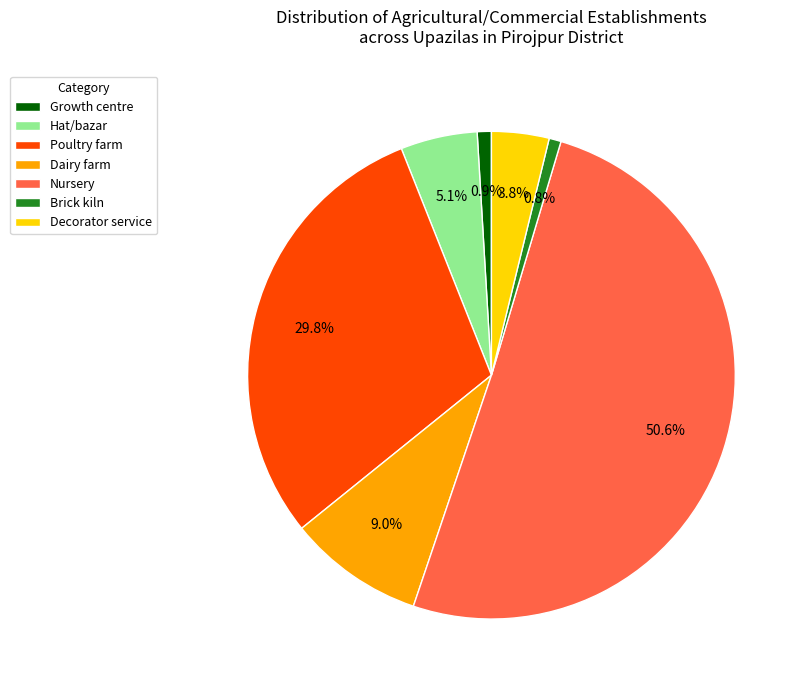

Approximately how many times larger is the value at Nursery compared to Dairy farm?

5.6